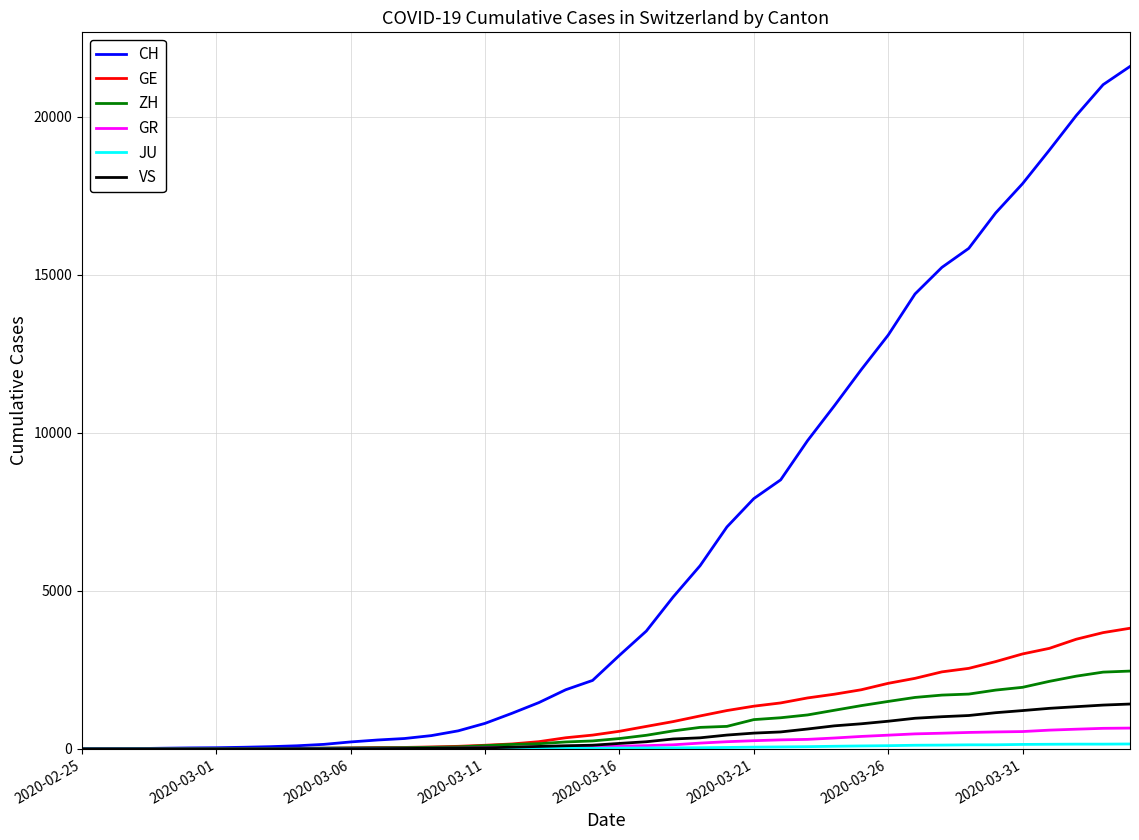

Which series has the largest total across all categories?

CH